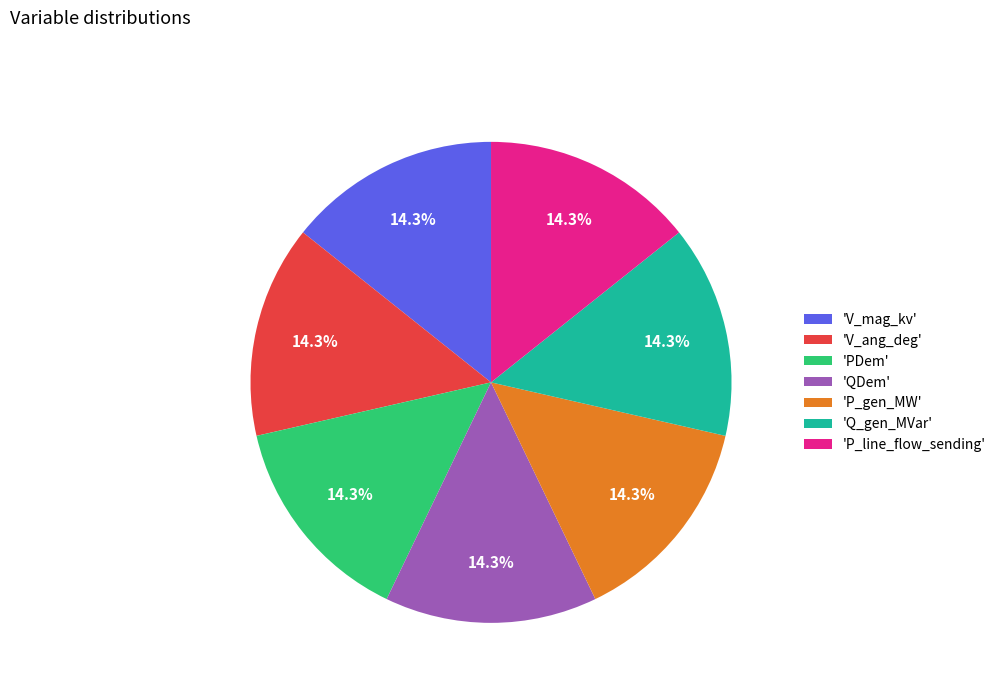

Is there a majority slice in this chart?

No